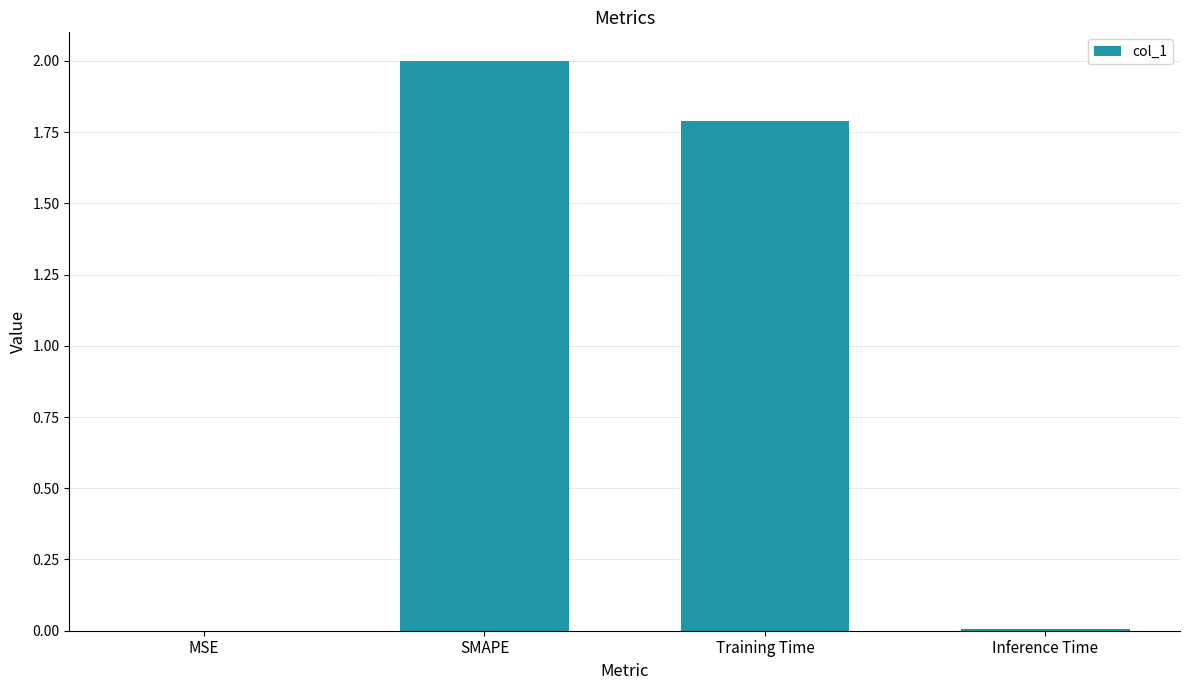

The value at Training Time is 2.5. True or false?

False